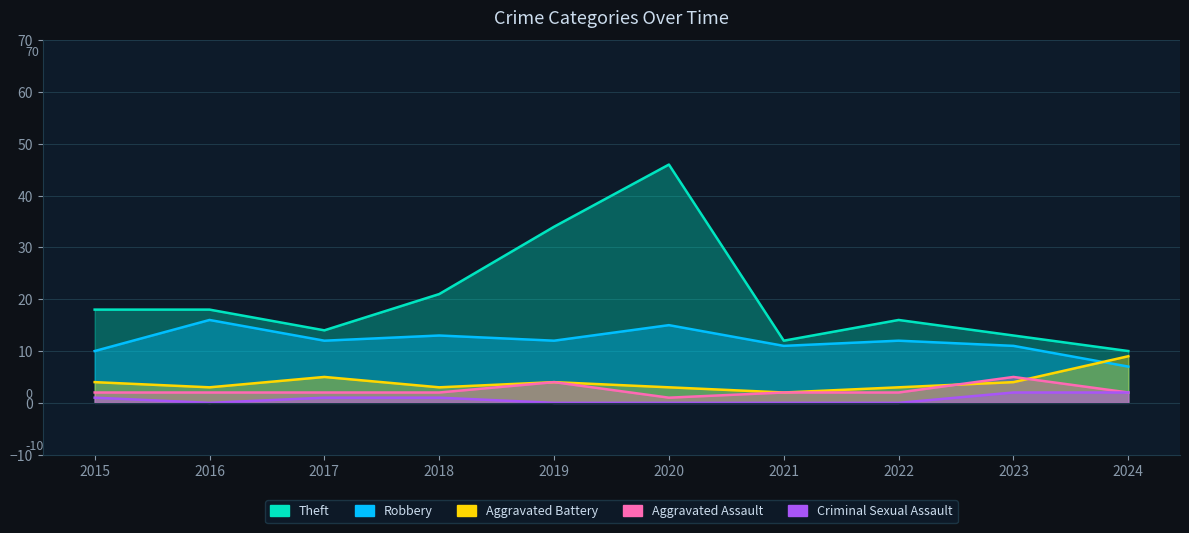

Rank the series at 2024 from lowest to highest value.

Aggravated Assault, Criminal Sexual Assault, Robbery, Aggravated Battery, Theft